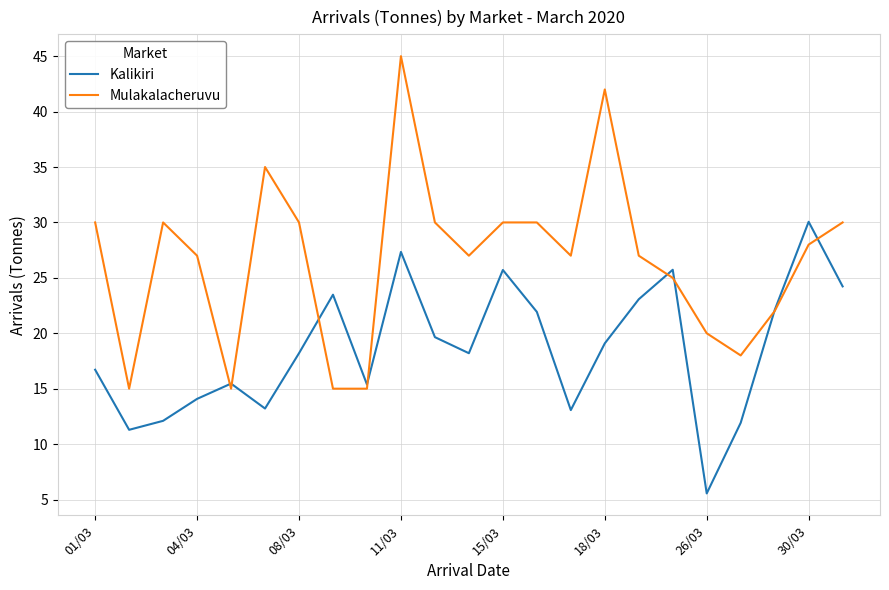

Count the number of data series in this chart.

2